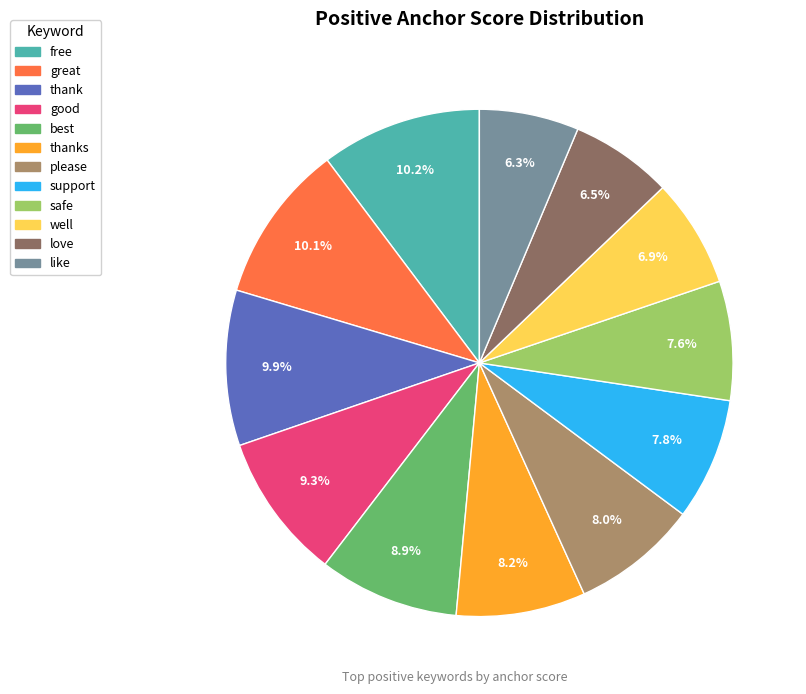

Is there any slice that represents more than half of the pie?

No